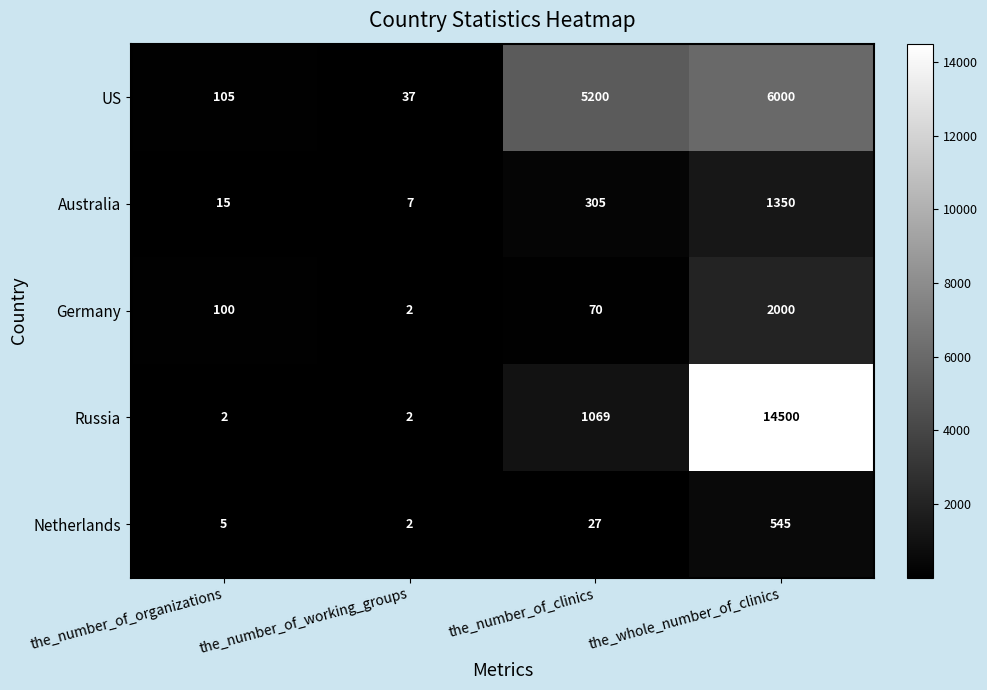

What is the difference between the maximum and minimum values in the Russia series?

14498